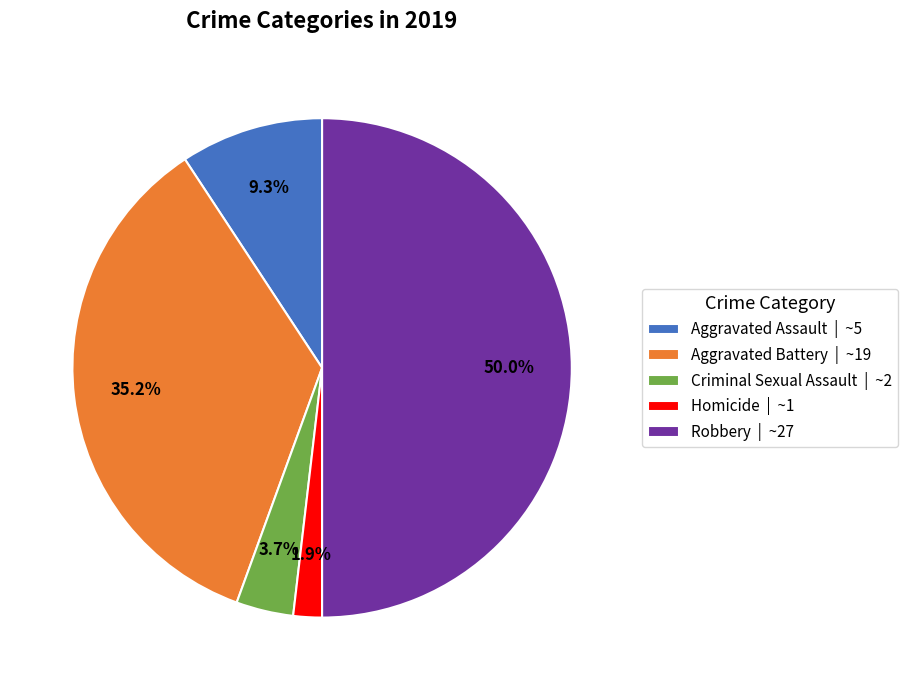

Do Aggravated Battery and Aggravated Assault together represent more than half of the pie?

No